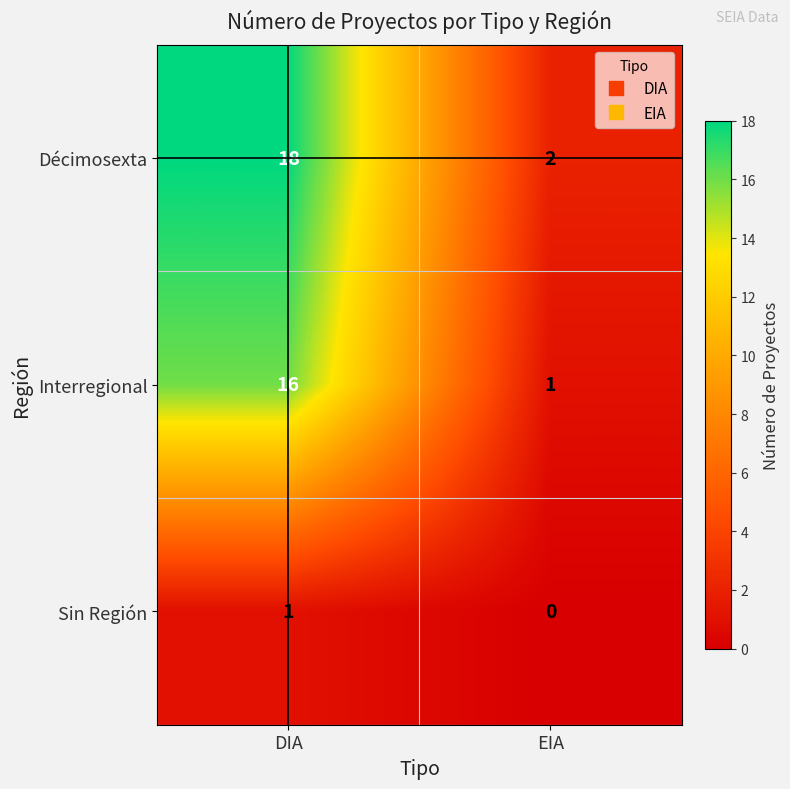

The Sin Región series shows 1 at DIA. True or false?

True